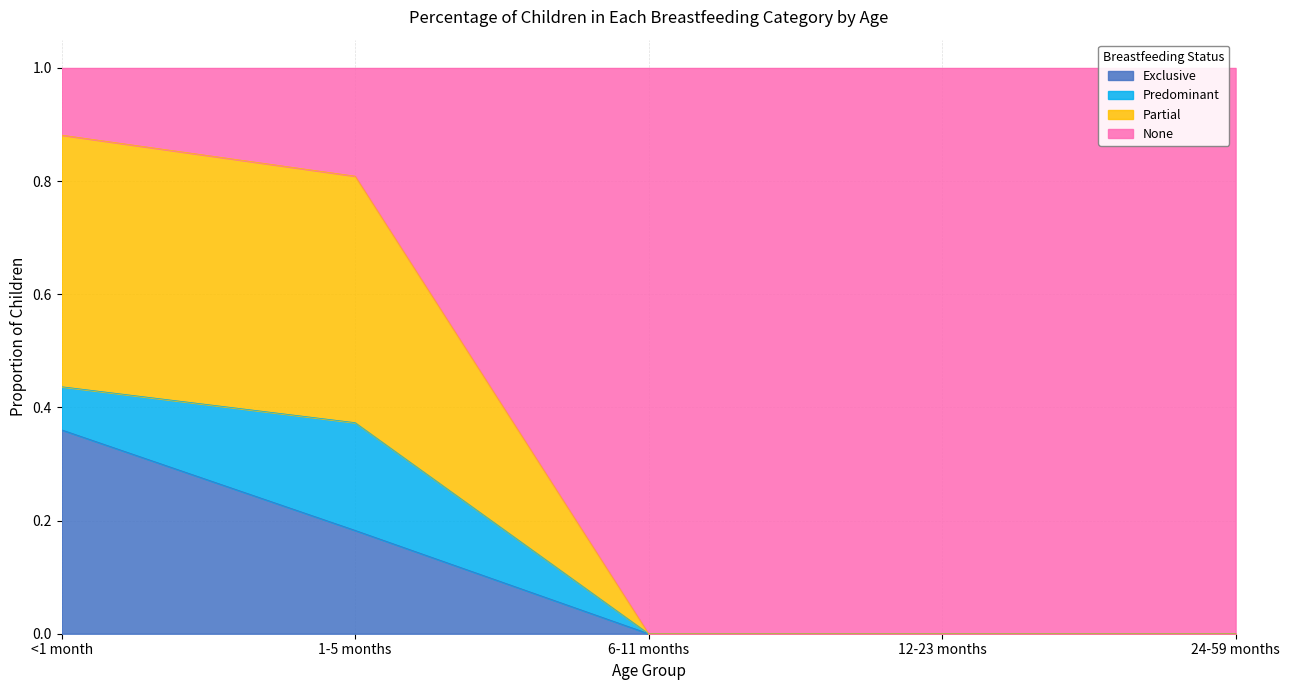

Which category has the highest value in the Exclusive series?

<1 month